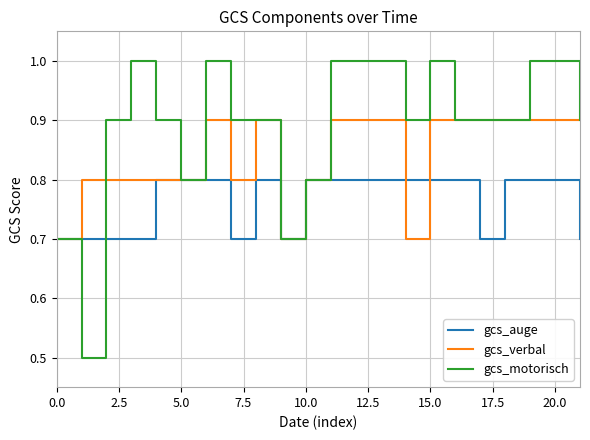

What is the lowest value of the gcs_verbal series?

0.7